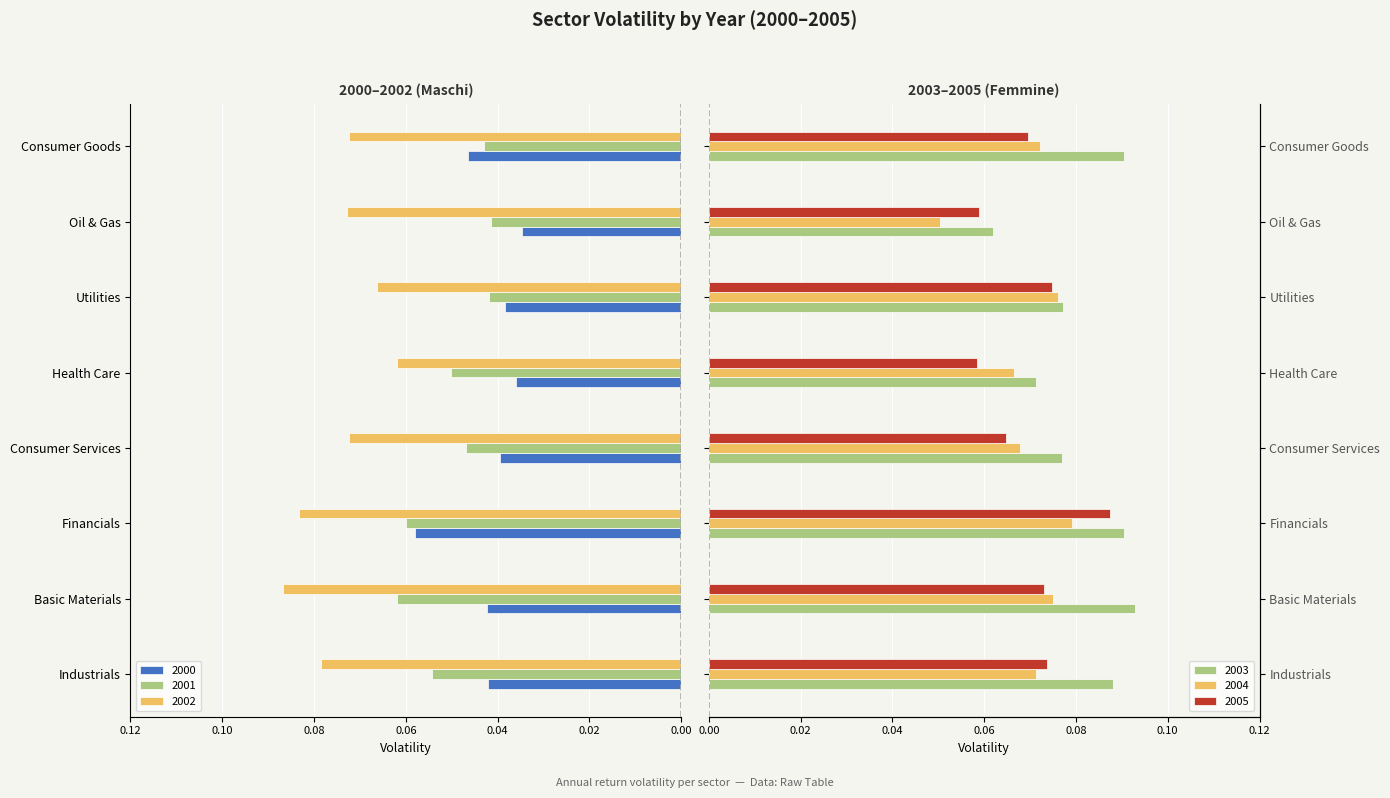

What is the average value of the 2004 series?

0.1